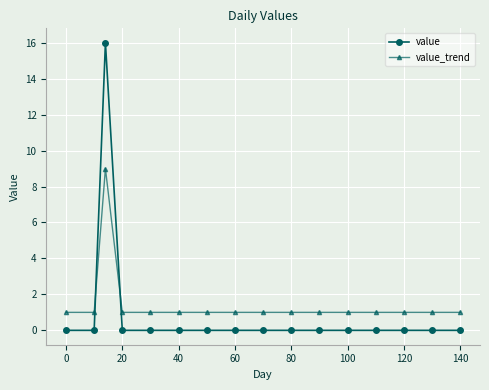

What is the greatest value displayed?

16